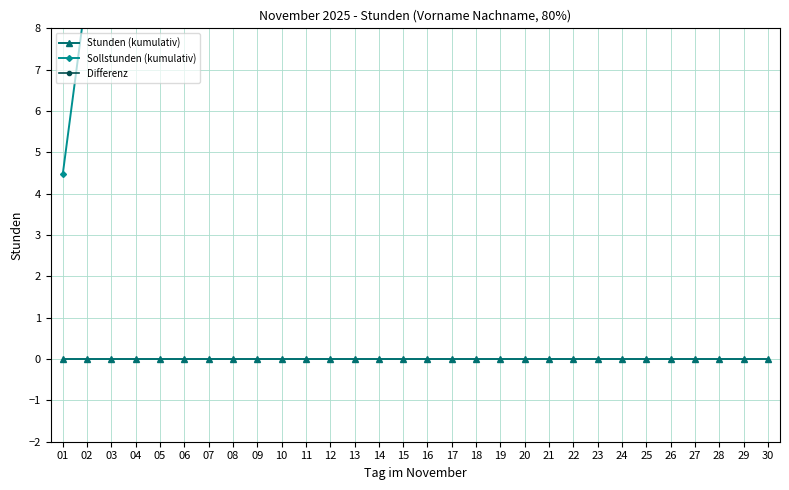

What is the sum of the Sollstunden (kumulativ) values at 24 and 03?

121.0